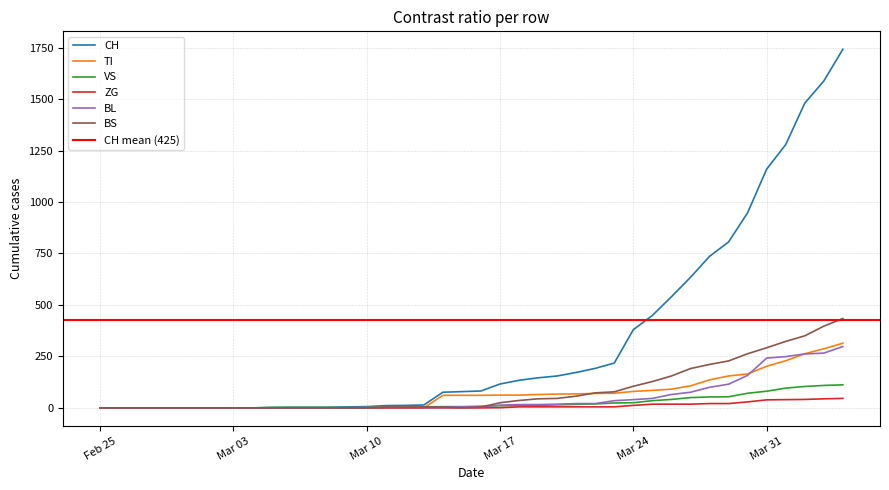

What is the highest value of the ZG series?

46